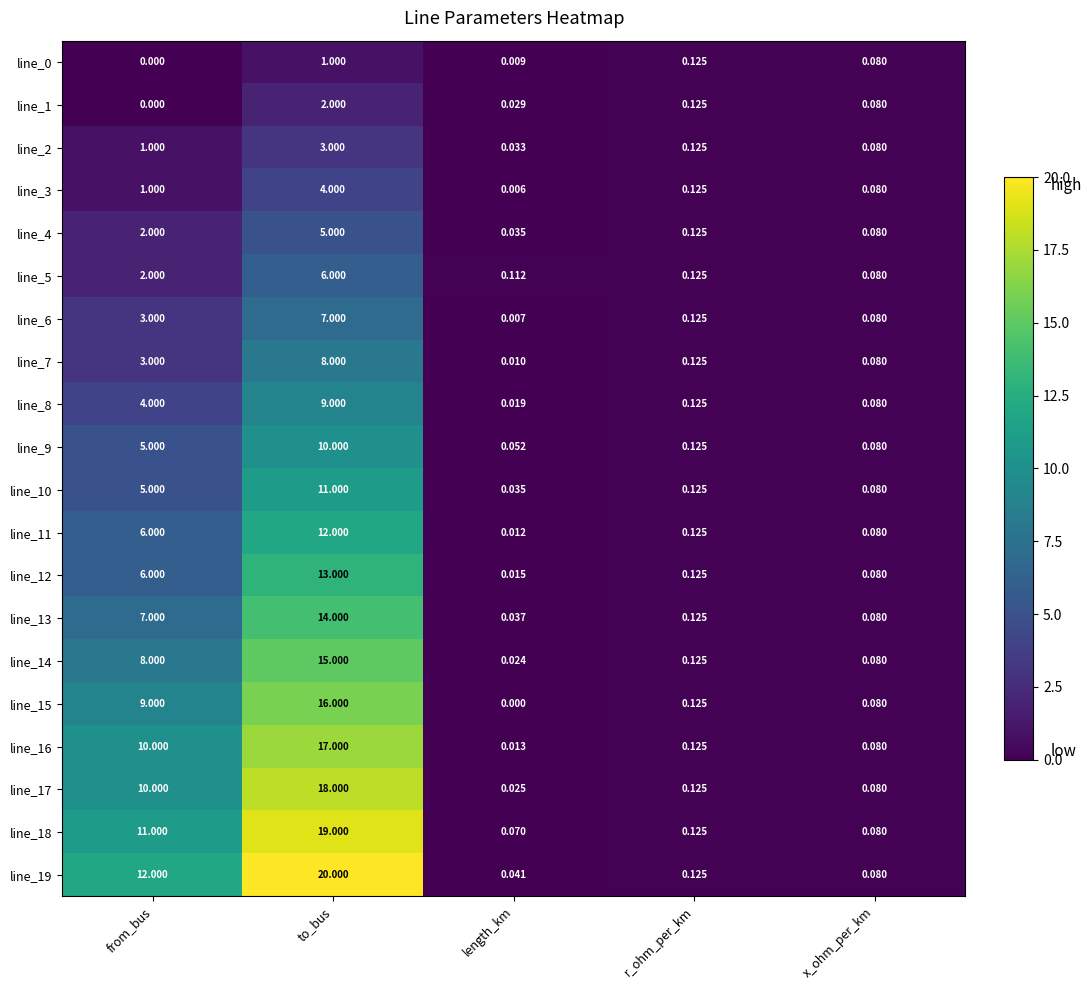

What is the difference between the highest and lowest values at from_bus?

12.0